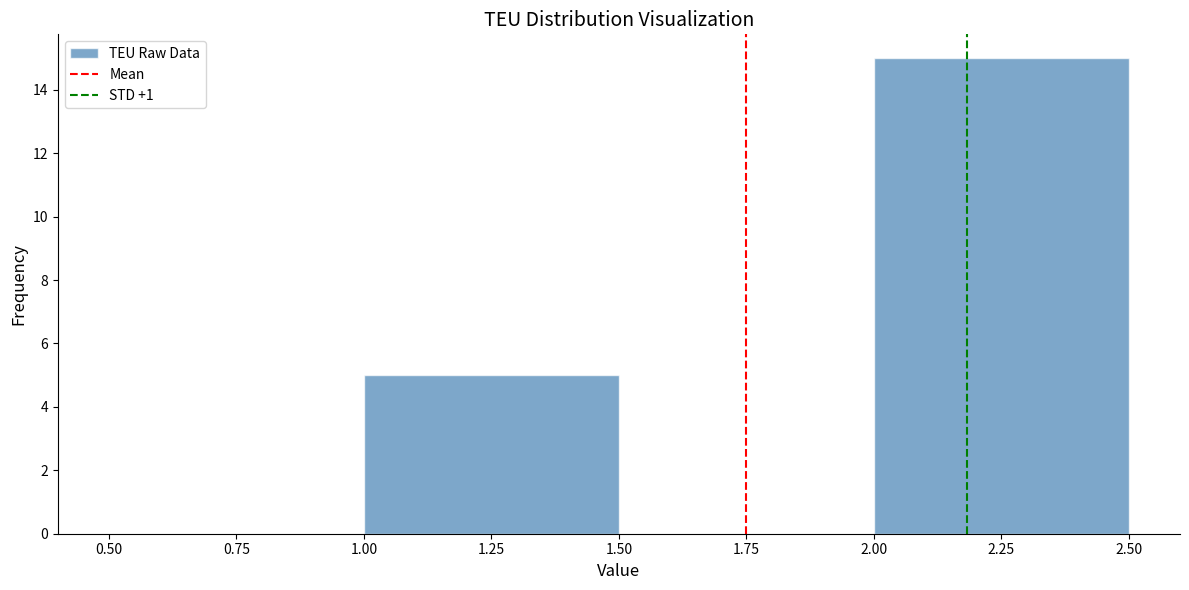

Which range on the x-axis has the tallest bar?

2.00 to 2.50